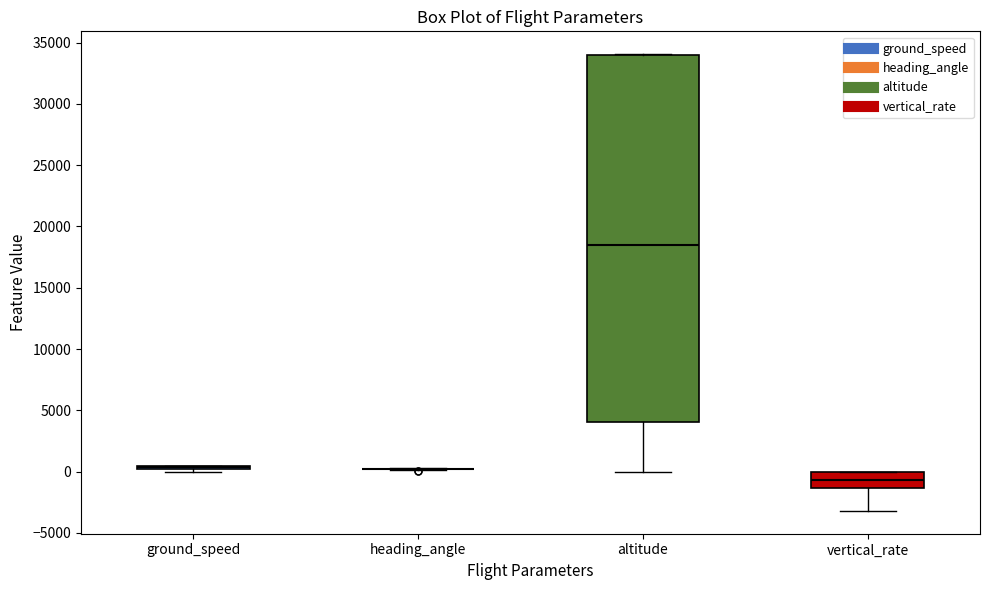

Which box is the tallest, from its lower edge to its upper edge?

altitude